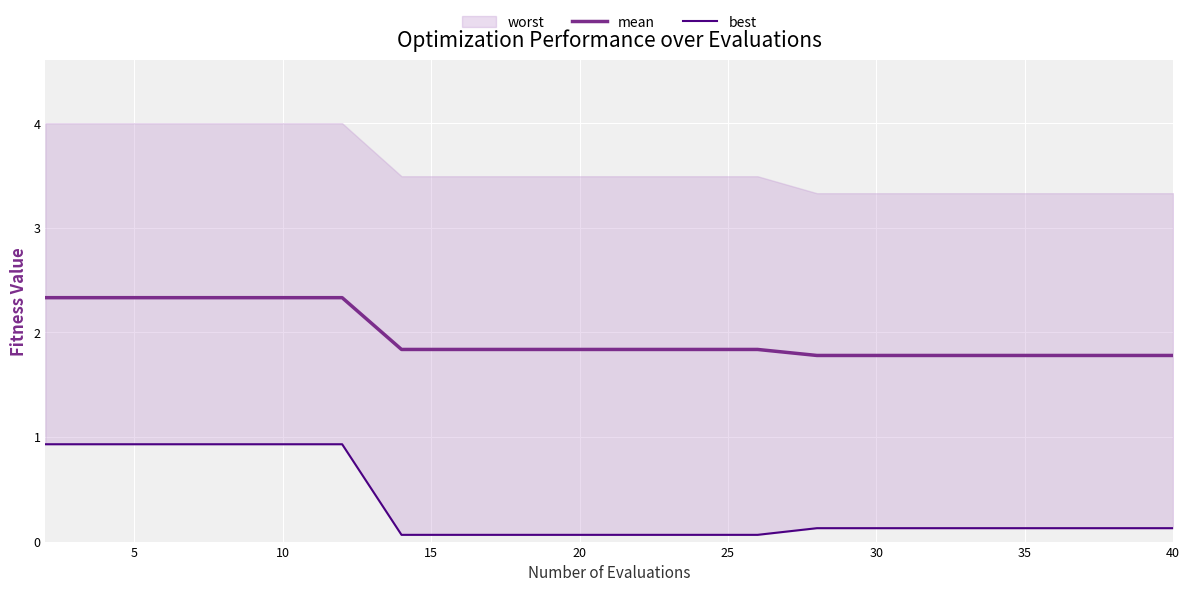

What is the difference between the maximum and minimum values in the mean series?

0.6